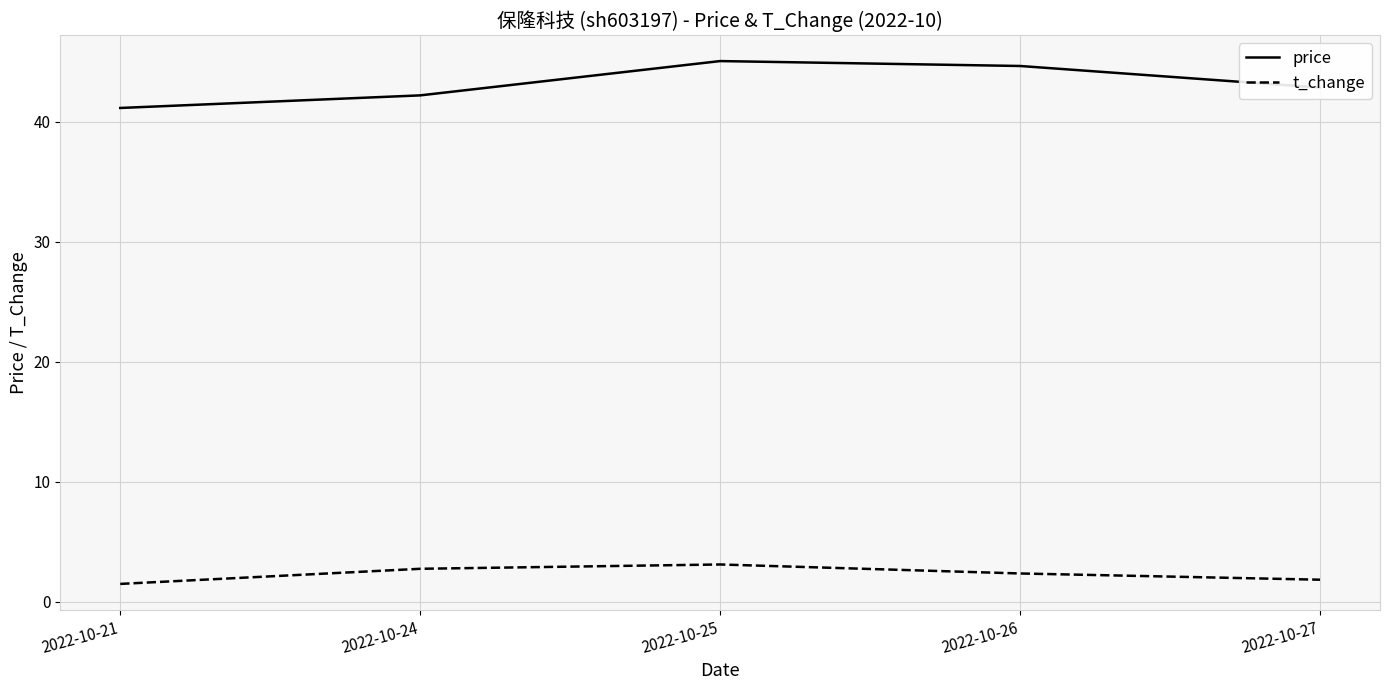

True or false: t_change has more than 1 points higher than both neighbors.

False